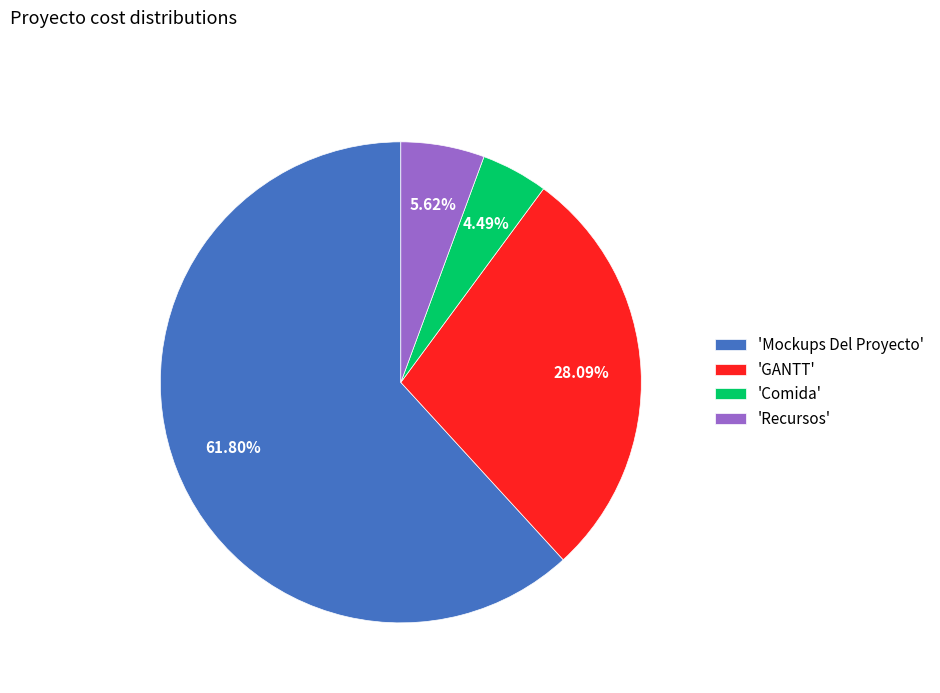

To the nearest percent, what is the difference between the largest and smallest slice percentages?

57%